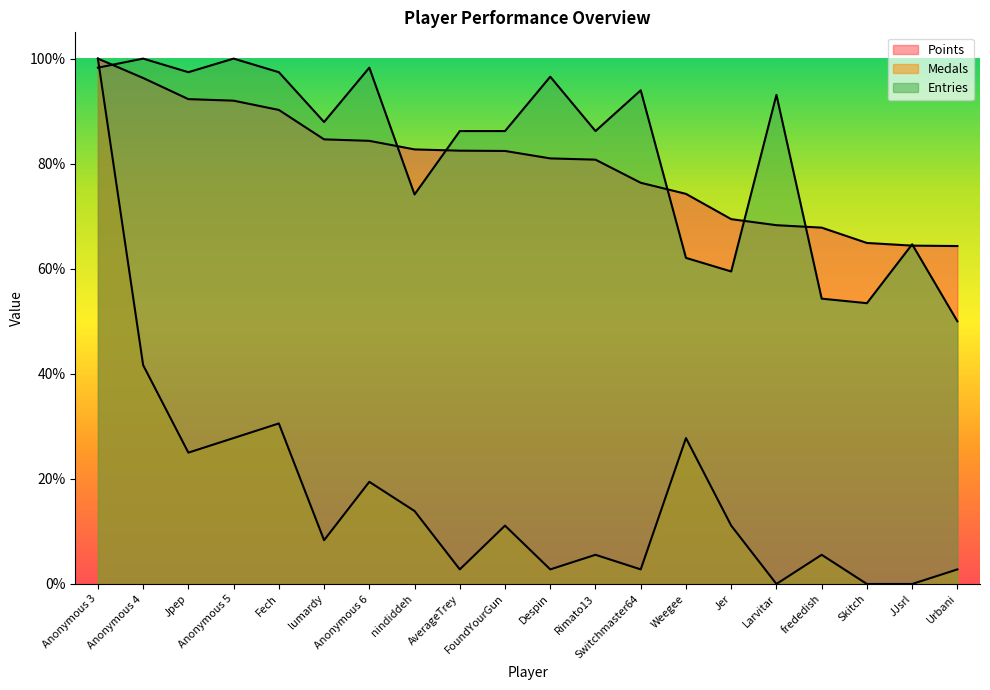

What position from the right is Larvitar?

5